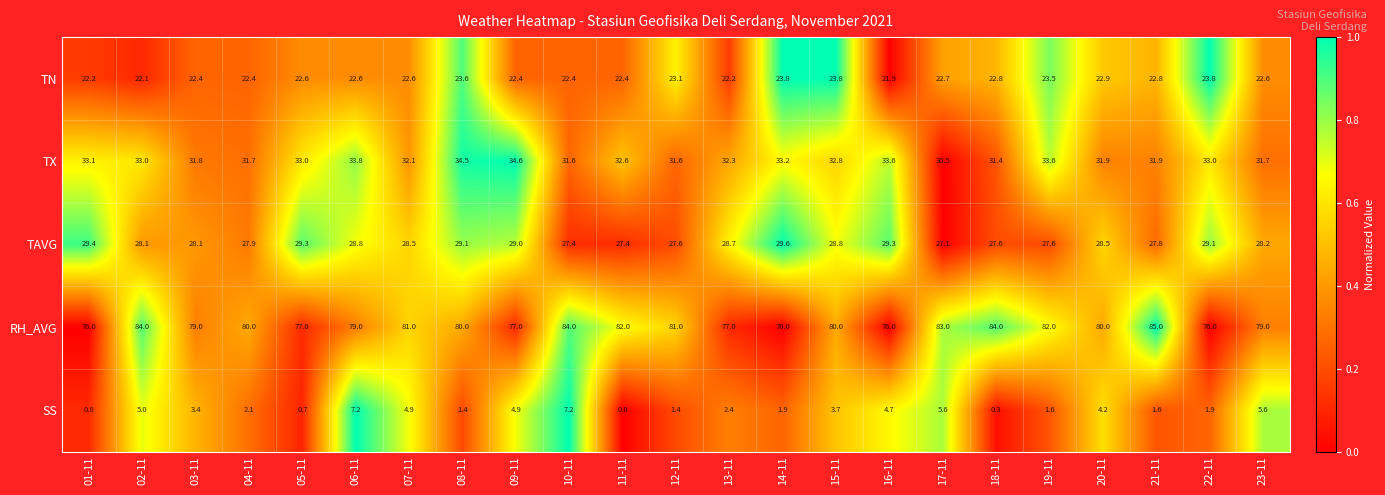

True or false: TN has a value of 22.7 at 17-11.

True